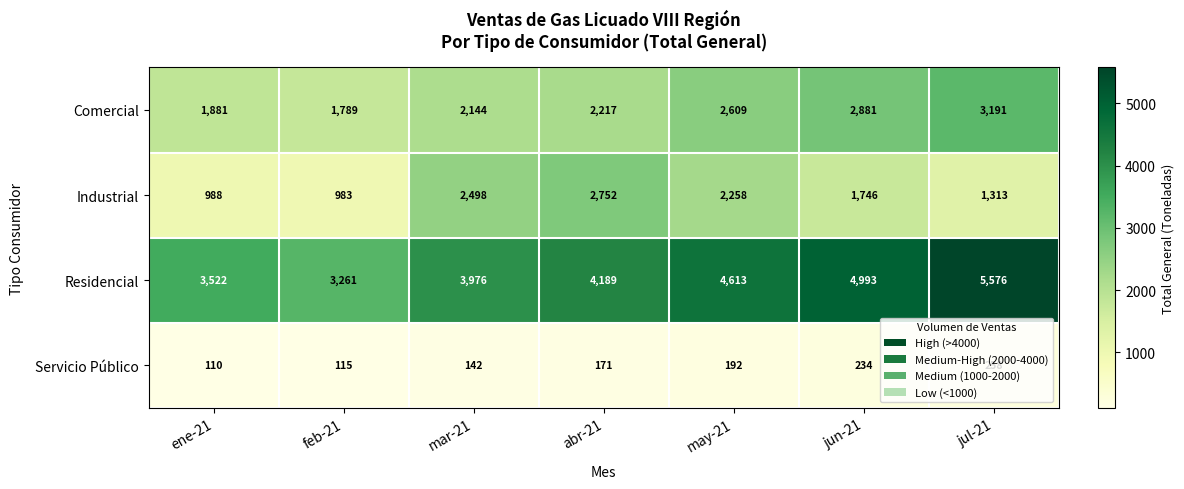

What is the difference between the second highest and second lowest values in the Industrial series?

1510